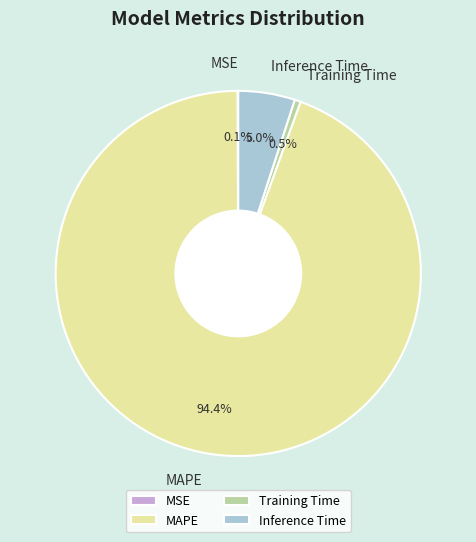

Which has a higher value, Inference Time or Training Time?

Inference Time